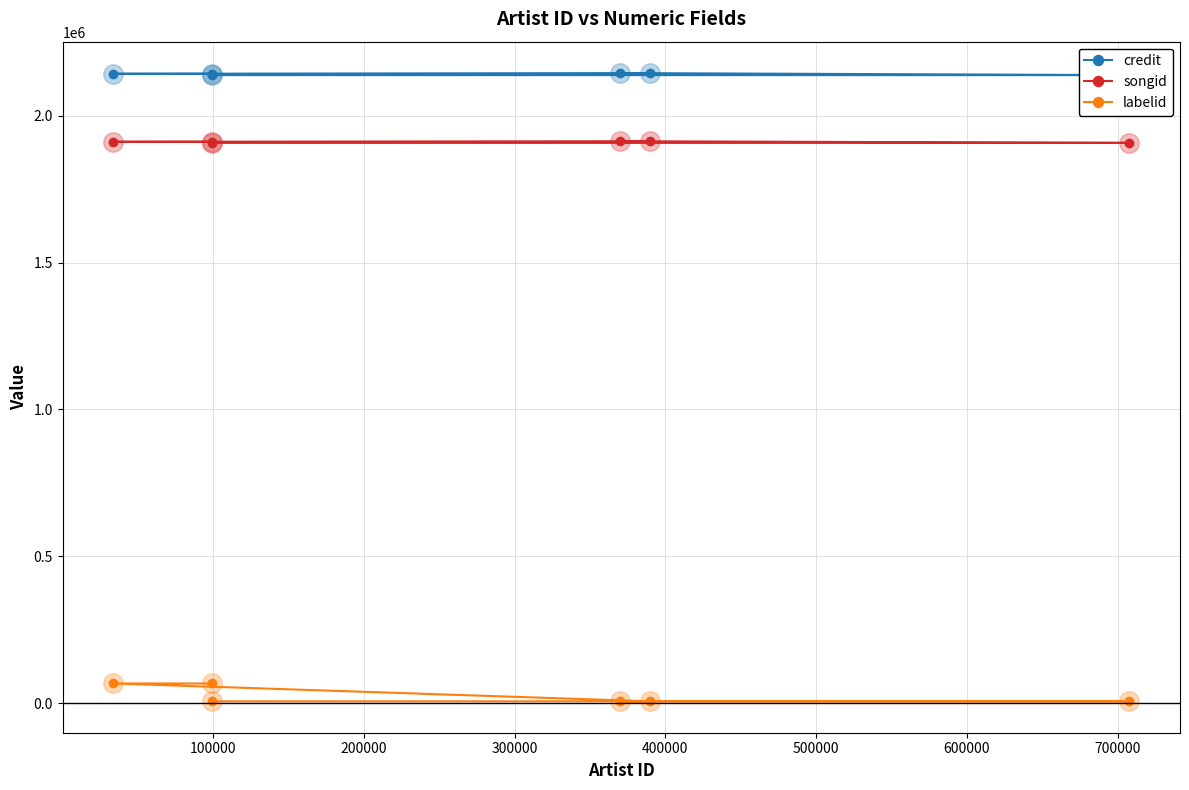

What are all the series names shown in the legend?

credit, songid, labelid